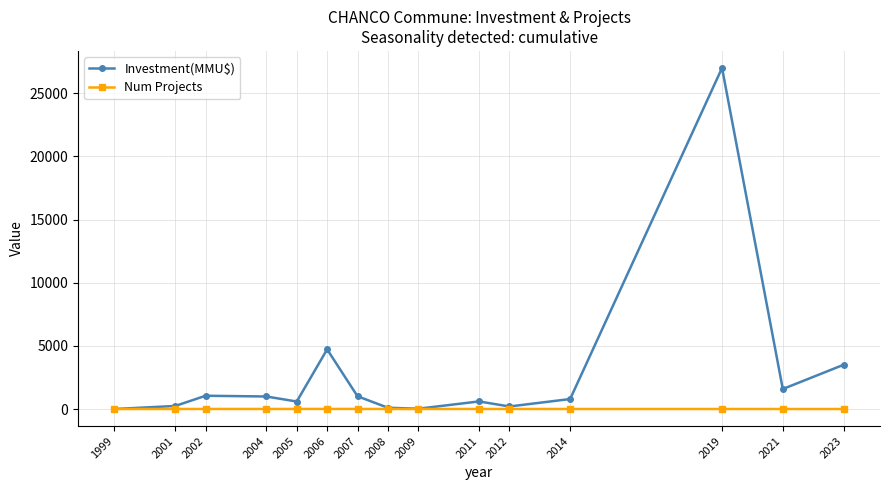

What is the difference between the second highest and minimum values in the Investment(MMU$) series?

4722